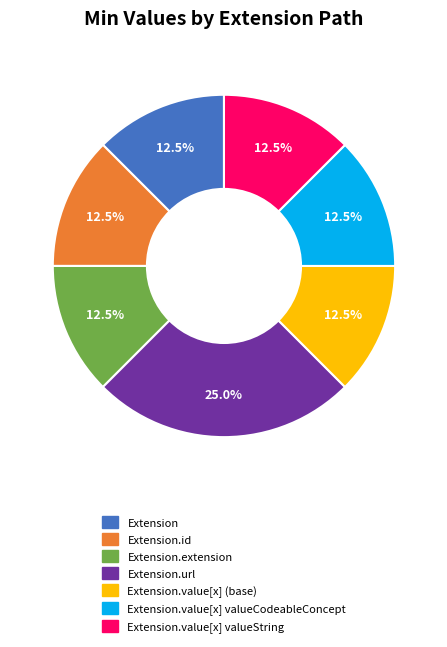

Is there a majority slice in this chart?

No